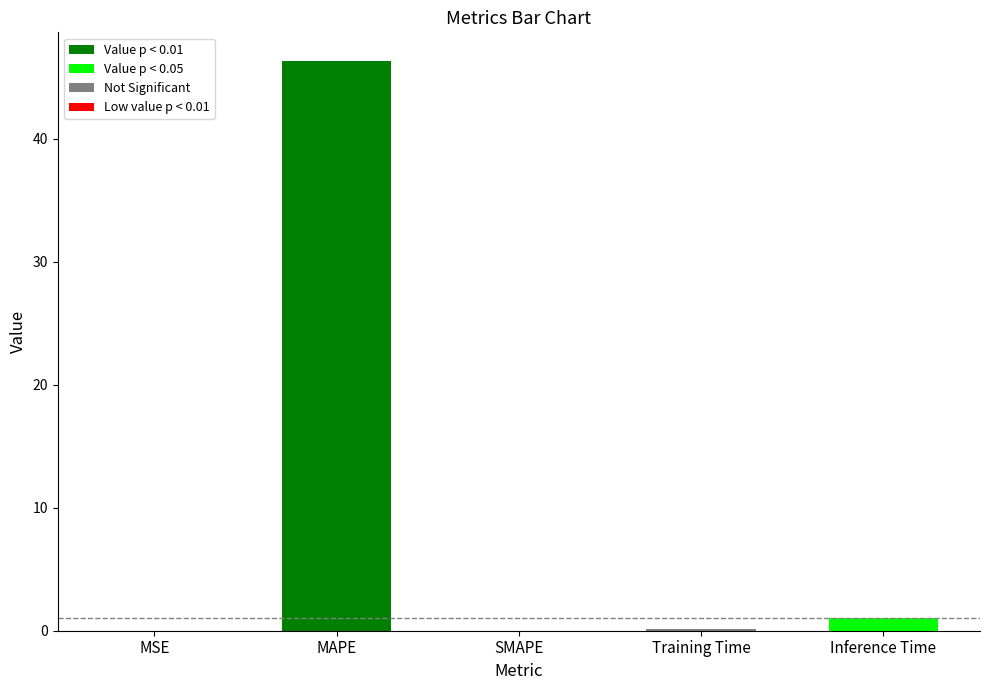

The chart shows a value of 15.1 at SMAPE. True or false?

False